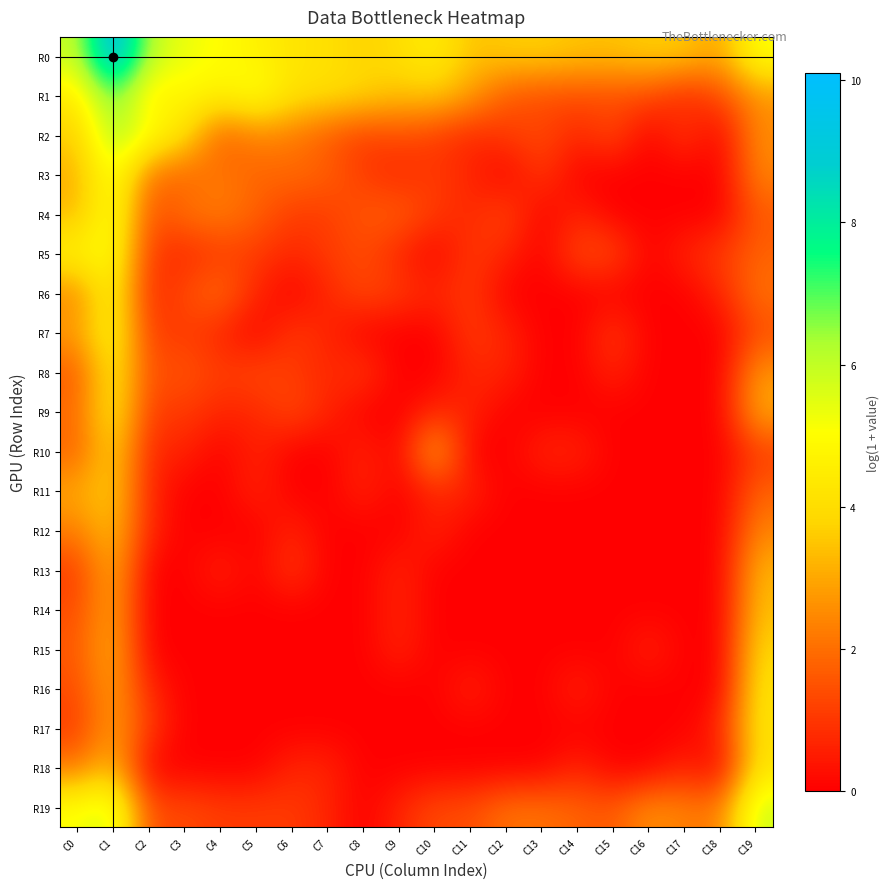

Reading left to right, transcribe all the data shown in this chart.

R0: C0=5.9	C1=10.1	C2=6.1	C3=5.3	C4=5.0	C5=4.7	C6=4.2	C7=4.1	C8=3.7	C9=4.0	C10=4.5	C11=3.4	C12=3.6	C13=3.7	C14=3.5	C15=3.4	C16=3.7	C17=3.6	C18=2.9	C19=5.1
R1: C0=4.4	C1=7.1	C2=4.4	C3=4.9	C4=4.6	C5=5.3	C6=4.2	C7=4.0	C8=3.9	C9=3.4	C10=3.6	C11=2.9	C12=1.6	C13=1.4	C14=1.4	C15=1.4	C16=1.4	C17=0.7	C18=1.4	C19=2.6
R2: C0=3.6	C1=6.5	C2=5.2	C3=4.2	C4=1.6	C5=2.4	C6=2.2	C7=1.6	C8=1.1	C9=1.4	C10=1.1	C11=0.7	C12=1.1	C13=1.4	C14=0.7	C15=1.4	C16=0.0	C17=1.1	C18=0.0	C19=2.6
R3: C0=3.1	C1=5.5	C2=2.1	C3=1.8	C4=2.2	C5=1.8	C6=1.9	C7=1.8	C8=1.1	C9=0.7	C10=1.1	C11=0.7	C12=0.0	C13=1.1	C14=0.0	C15=0.0	C16=0.0	C17=0.0	C18=0.0	C19=2.4
R4: C0=3.3	C1=5.4	C2=1.4	C3=2.1	C4=2.3	C5=1.8	C6=1.1	C7=1.1	C8=1.6	C9=1.8	C10=1.1	C11=0.7	C12=1.4	C13=0.0	C14=0.7	C15=0.0	C16=0.0	C17=0.0	C18=0.0	C19=1.6
R5: C0=4.8	C1=5.1	C2=1.1	C3=0.7	C4=1.1	C5=1.1	C6=0.7	C7=1.1	C8=1.4	C9=0.7	C10=0.0	C11=1.1	C12=0.7	C13=0.0	C14=1.4	C15=1.4	C16=0.0	C17=0.7	C18=1.1	C19=1.8
R6: C0=2.4	C1=4.9	C2=0.7	C3=1.4	C4=2.1	C5=0.7	C6=0.0	C7=0.7	C8=1.4	C9=1.1	C10=0.7	C11=1.1	C12=0.0	C13=0.0	C14=0.0	C15=0.0	C16=0.0	C17=0.0	C18=0.7	C19=2.1
R7: C0=2.8	C1=4.9	C2=1.1	C3=1.1	C4=0.7	C5=0.0	C6=1.1	C7=0.7	C8=0.0	C9=0.0	C10=0.0	C11=1.1	C12=0.7	C13=0.0	C14=0.0	C15=1.1	C16=0.0	C17=0.0	C18=0.0	C19=1.4
R8: C0=1.6	C1=4.5	C2=1.4	C3=1.6	C4=1.1	C5=1.4	C6=1.1	C7=0.7	C8=1.1	C9=0.0	C10=0.0	C11=0.7	C12=0.7	C13=0.0	C14=0.0	C15=0.7	C16=0.0	C17=0.0	C18=0.0	C19=2.7
R9: C0=1.9	C1=4.5	C2=1.1	C3=1.1	C4=0.7	C5=0.7	C6=1.4	C7=0.7	C8=0.0	C9=0.0	C10=0.7	C11=0.7	C12=0.0	C13=0.0	C14=0.0	C15=0.0	C16=0.0	C17=0.0	C18=0.0	C19=3.1
R10: C0=1.8	C1=3.9	C2=0.7	C3=0.7	C4=0.0	C5=0.7	C6=0.0	C7=0.0	C8=0.7	C9=0.0	C10=3.4	C11=0.0	C12=0.0	C13=0.7	C14=0.7	C15=0.0	C16=0.0	C17=0.0	C18=0.0	C19=1.1
R11: C0=3.0	C1=3.7	C2=0.7	C3=0.0	C4=0.0	C5=0.7	C6=0.0	C7=0.0	C8=0.7	C9=0.0	C10=0.7	C11=0.7	C12=0.0	C13=0.0	C14=0.0	C15=0.0	C16=0.0	C17=0.0	C18=0.0	C19=1.8
R12: C0=2.3	C1=3.5	C2=0.7	C3=0.0	C4=0.0	C5=0.0	C6=0.7	C7=0.0	C8=0.0	C9=0.0	C10=0.7	C11=0.0	C12=0.0	C13=0.0	C14=0.0	C15=0.0	C16=0.0	C17=0.0	C18=0.0	C19=2.4
R13: C0=1.1	C1=3.3	C2=0.0	C3=0.0	C4=0.7	C5=0.0	C6=1.1	C7=0.0	C8=0.0	C9=0.7	C10=0.0	C11=0.0	C12=0.0	C13=0.0	C14=0.0	C15=0.0	C16=0.0	C17=0.0	C18=0.0	C19=3.2
R14: C0=1.4	C1=3.1	C2=0.0	C3=0.0	C4=0.0	C5=0.0	C6=0.0	C7=0.0	C8=0.0	C9=0.7	C10=0.0	C11=0.0	C12=0.0	C13=0.0	C14=0.0	C15=0.0	C16=0.0	C17=0.0	C18=0.0	C19=3.4
R15: C0=1.6	C1=3.3	C2=0.0	C3=0.0	C4=0.0	C5=0.0	C6=0.0	C7=0.0	C8=0.0	C9=0.7	C10=0.0	C11=0.0	C12=0.0	C13=0.0	C14=0.0	C15=0.0	C16=0.7	C17=0.0	C18=0.0	C19=3.9
R16: C0=1.4	C1=3.0	C2=0.7	C3=0.0	C4=0.0	C5=0.0	C6=0.0	C7=0.0	C8=0.0	C9=0.0	C10=0.0	C11=0.7	C12=0.0	C13=0.0	C14=0.7	C15=0.0	C16=0.0	C17=0.0	C18=0.0	C19=4.2
R17: C0=1.1	C1=2.9	C2=1.1	C3=0.0	C4=0.0	C5=0.0	C6=0.0	C7=0.0	C8=0.0	C9=0.0	C10=0.0	C11=0.0	C12=0.0	C13=0.0	C14=0.0	C15=0.0	C16=0.0	C17=0.0	C18=0.7	C19=4.2
R18: C0=2.2	C1=3.4	C2=0.0	C3=0.0	C4=0.0	C5=0.0	C6=0.7	C7=0.7	C8=0.0	C9=0.0	C10=0.0	C11=0.0	C12=0.0	C13=0.0	C14=0.7	C15=0.0	C16=0.0	C17=0.7	C18=0.0	C19=4.2
R19: C0=5.1	C1=5.7	C2=1.4	C3=1.4	C4=1.1	C5=1.1	C6=1.1	C7=0.7	C8=0.0	C9=0.7	C10=1.4	C11=1.4	C12=2.1	C13=2.1	C14=1.8	C15=1.6	C16=2.6	C17=2.3	C18=2.2	C19=5.8